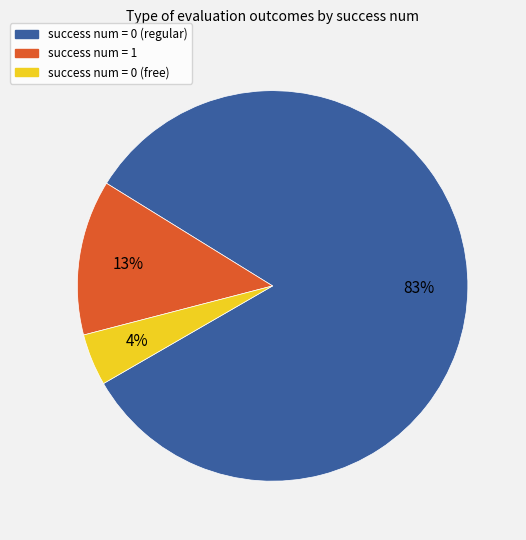

Which slice is the smallest?

success num = 0 (free)